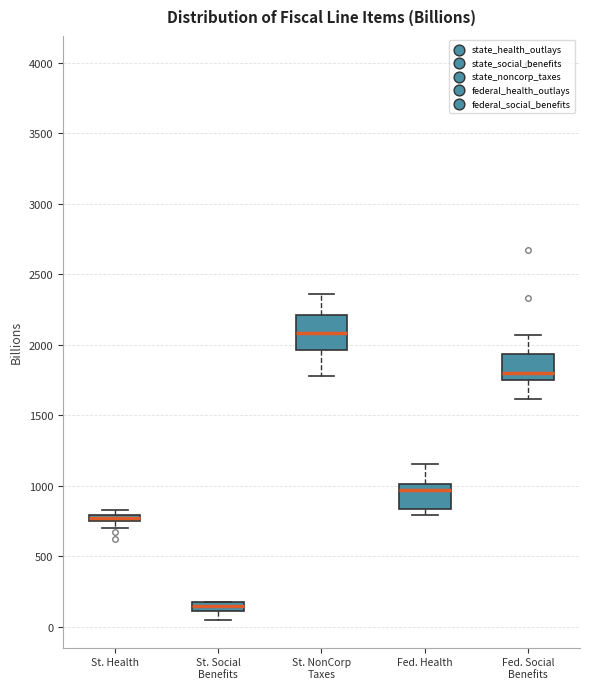

Which box is the tallest, from its lower edge to its upper edge?

St. NonCorp Taxes